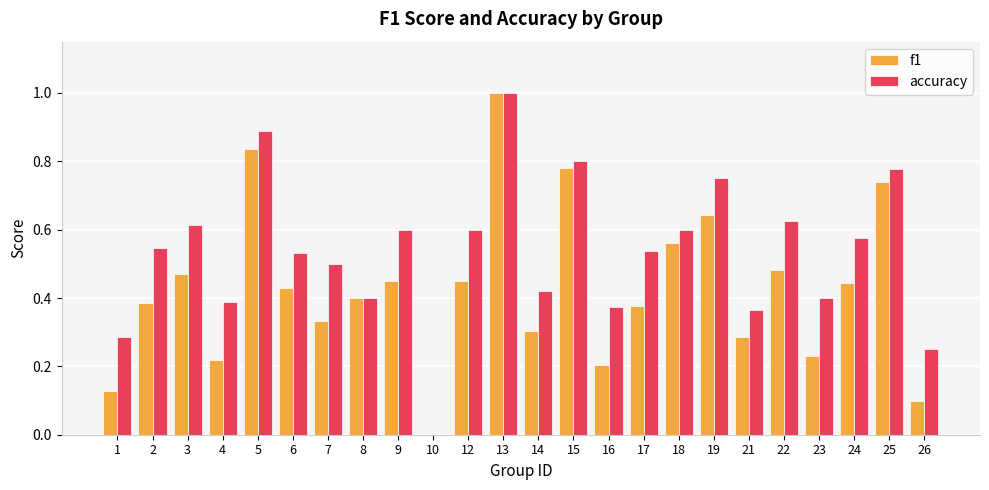

True or false: f1 has a value of 0.4 at 6.

True